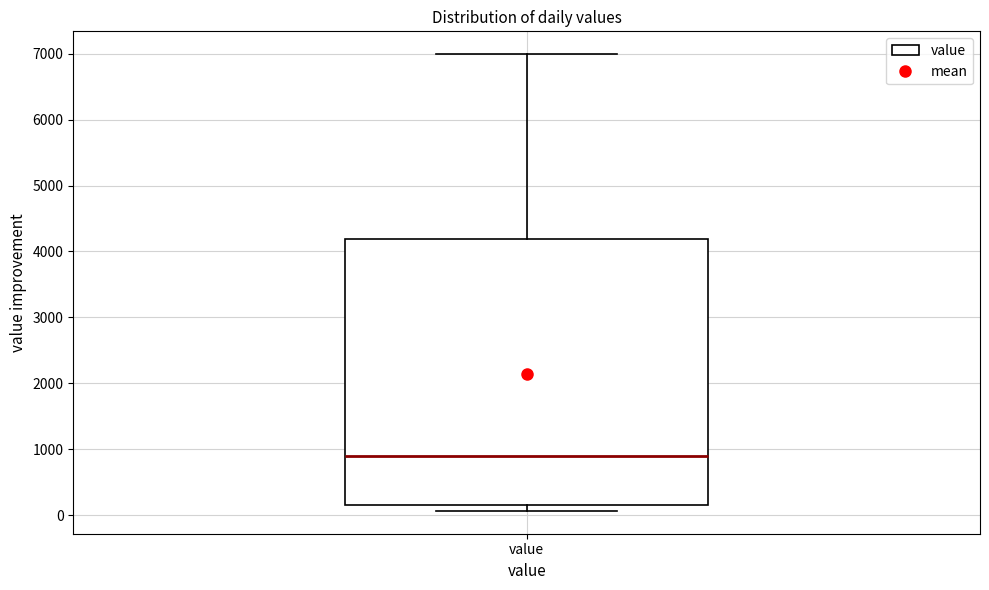

Read this box plot against the y-axis: the position of the median line, the range covered by the box, and the ends of both whiskers. The values are not printed on the chart, so give them approximately, as read against the axis.

median 900, box 200 to 4200, whiskers 100 to 7000